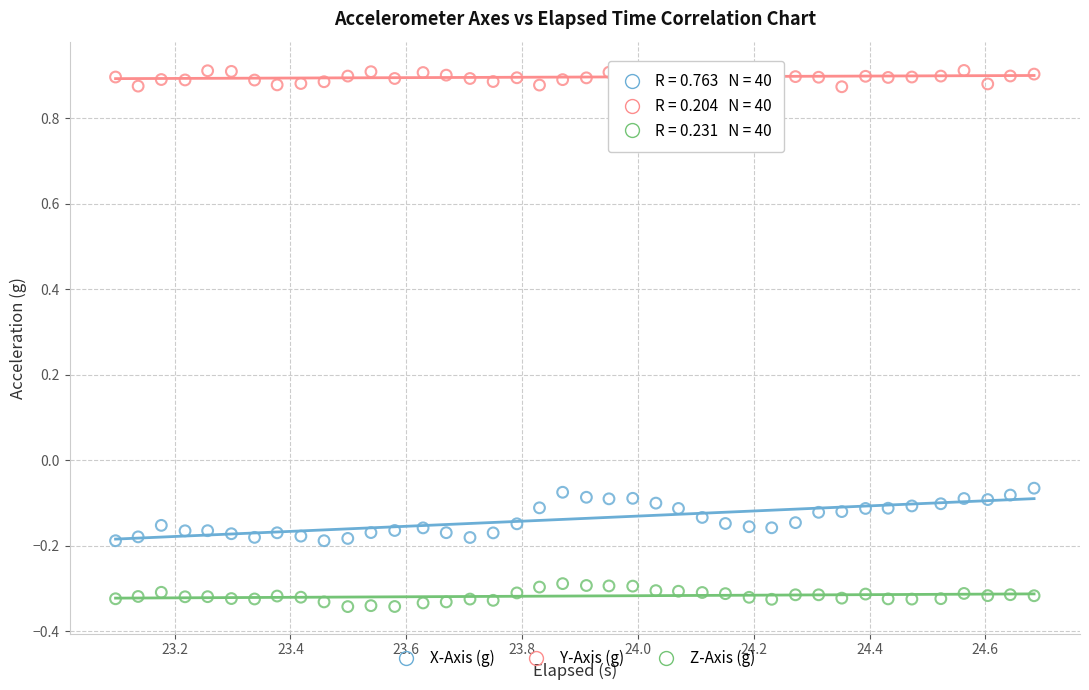

Which series contains the lowest Y value?

Z-Axis (g)